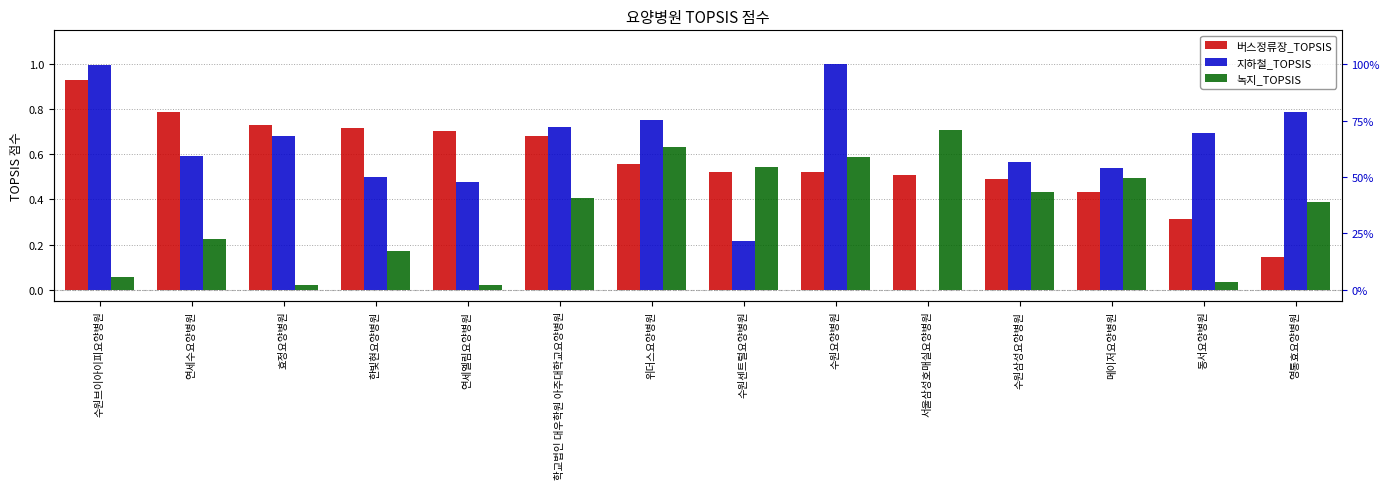

What is the label of the 5th bar from the left?

연세엘림요양병원